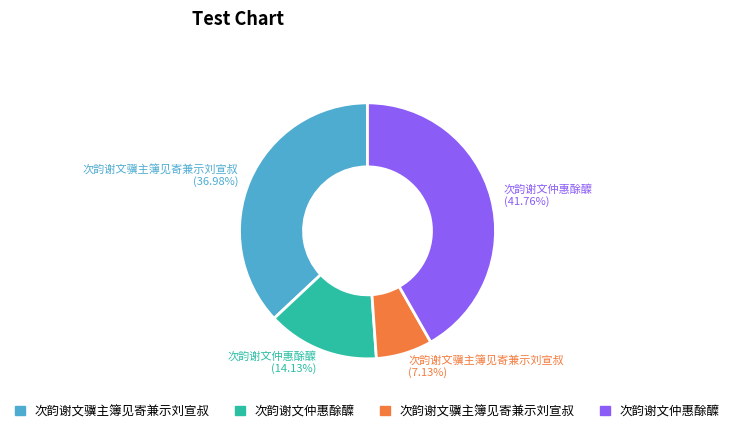

To the nearest percent, what is the average slice percentage?

25%